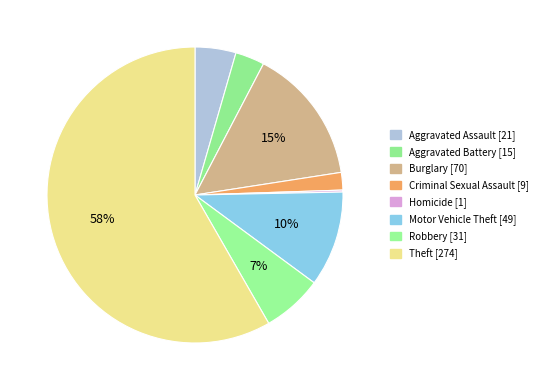

Combined, what portion of the pie is Burglary and Homicide?

15.1%